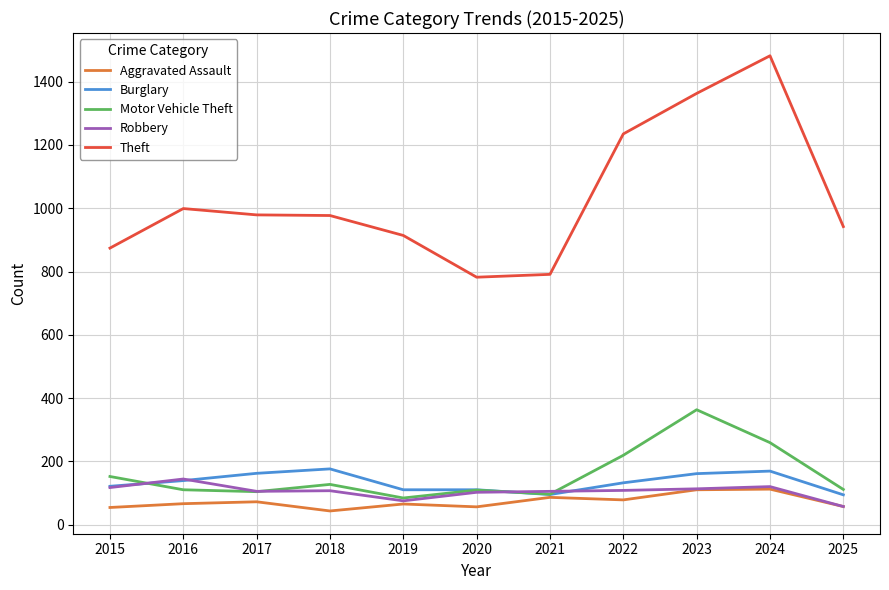

True or false: Theft and Burglary intersect in this chart.

False